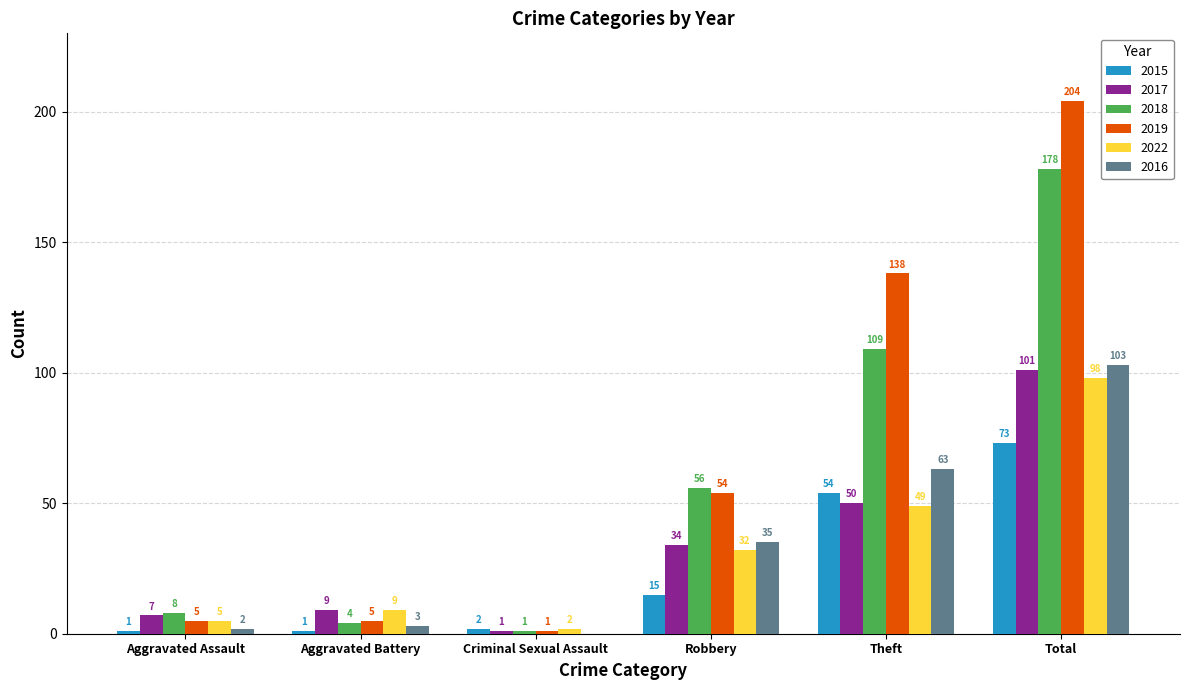

Which series changed the most between Theft and Total?

2018